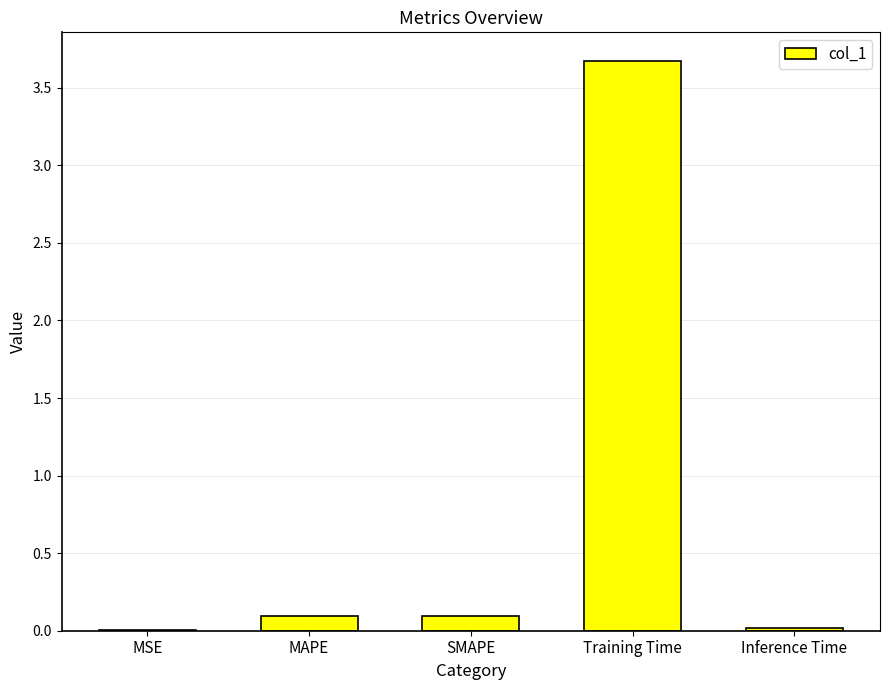

What is the difference between the values at Training Time and MAPE?

3.6